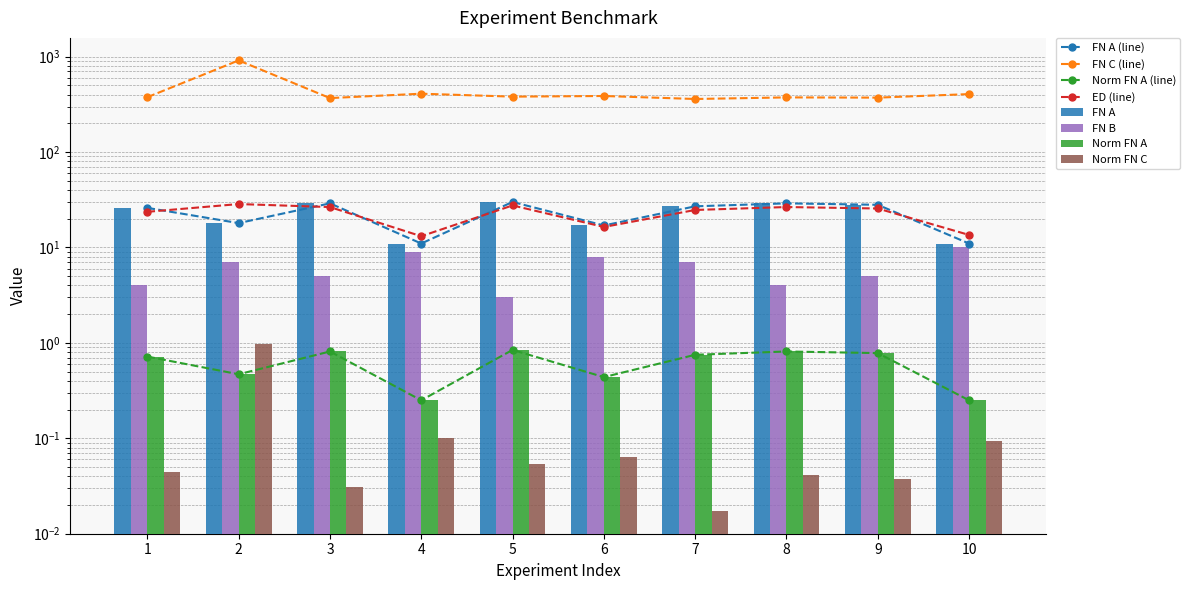

Which has a higher value, 8 or 10?

8